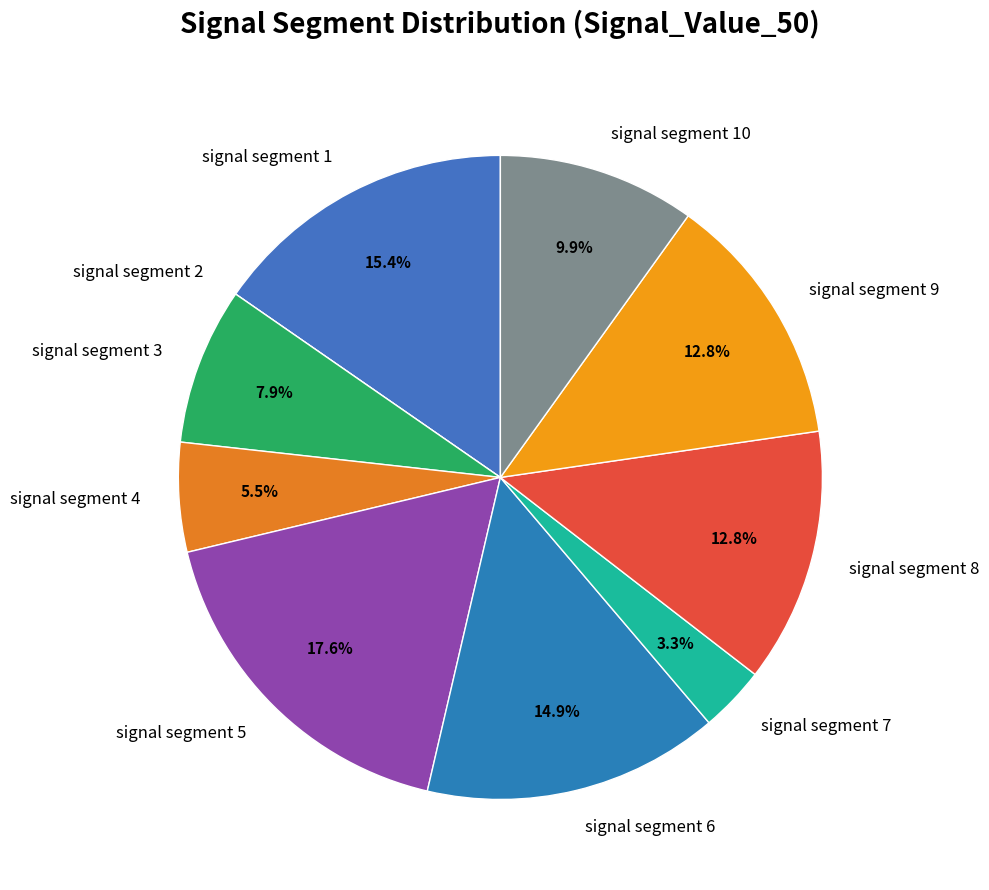

Which has a higher value, signal segment 5 or signal segment 9?

signal segment 5